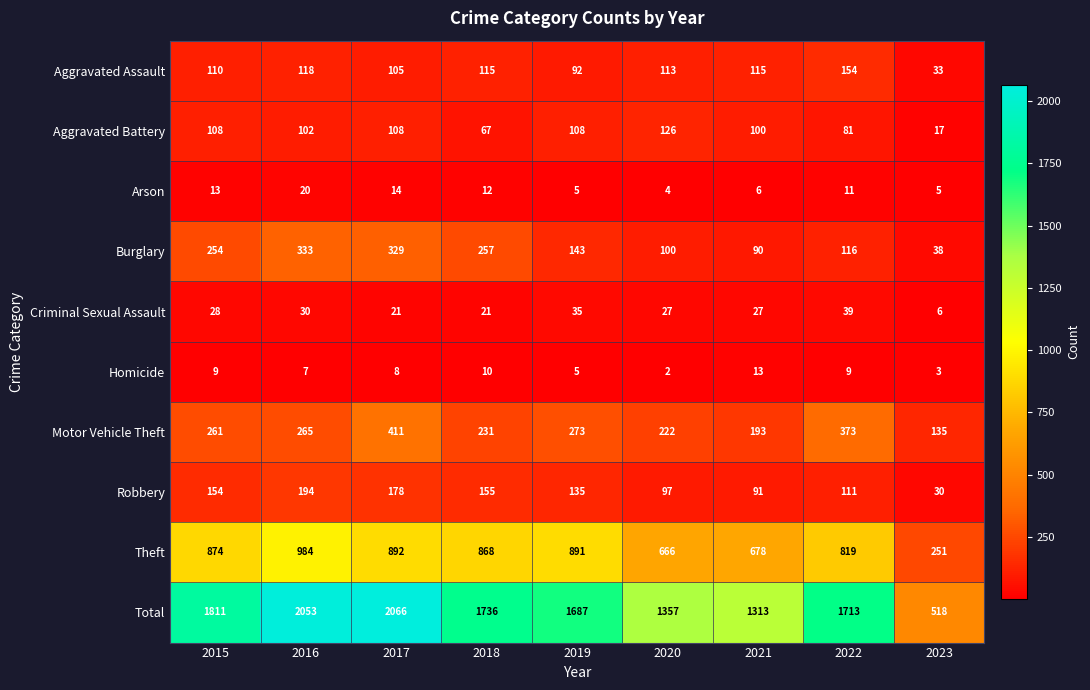

Which category has the highest value across all series?

2017